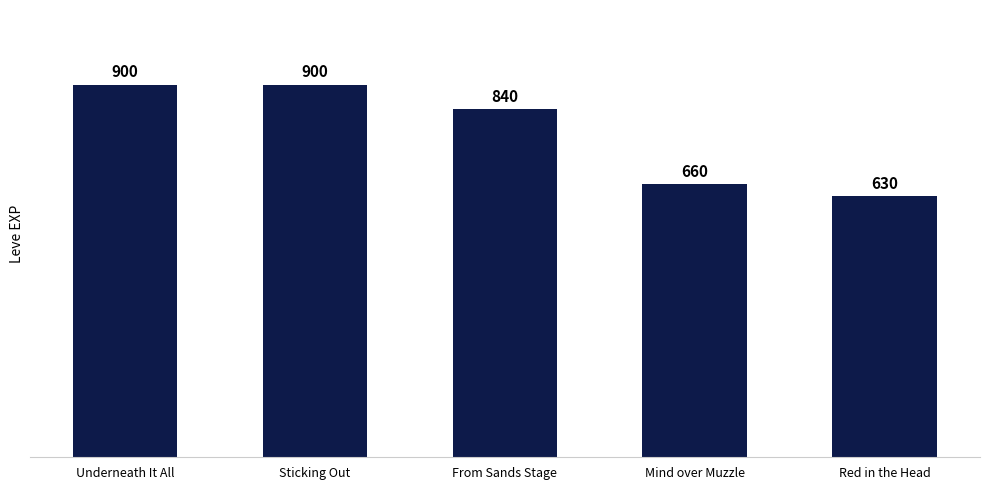

What is the difference between the values at Red in the Head and From Sands Stage?

210